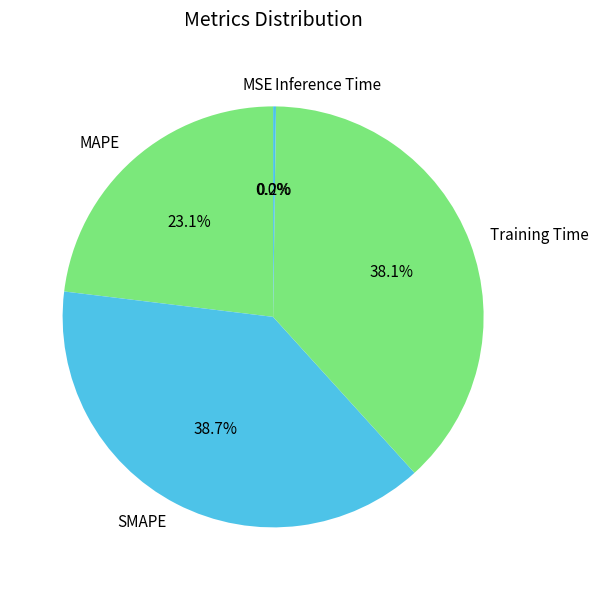

To the nearest percent, what percentage of the pie is Training Time?

38%